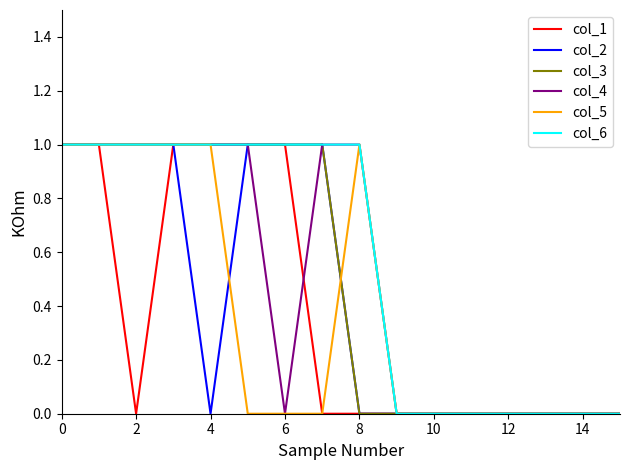

Does the chart display data point markers on the line(s)?

No